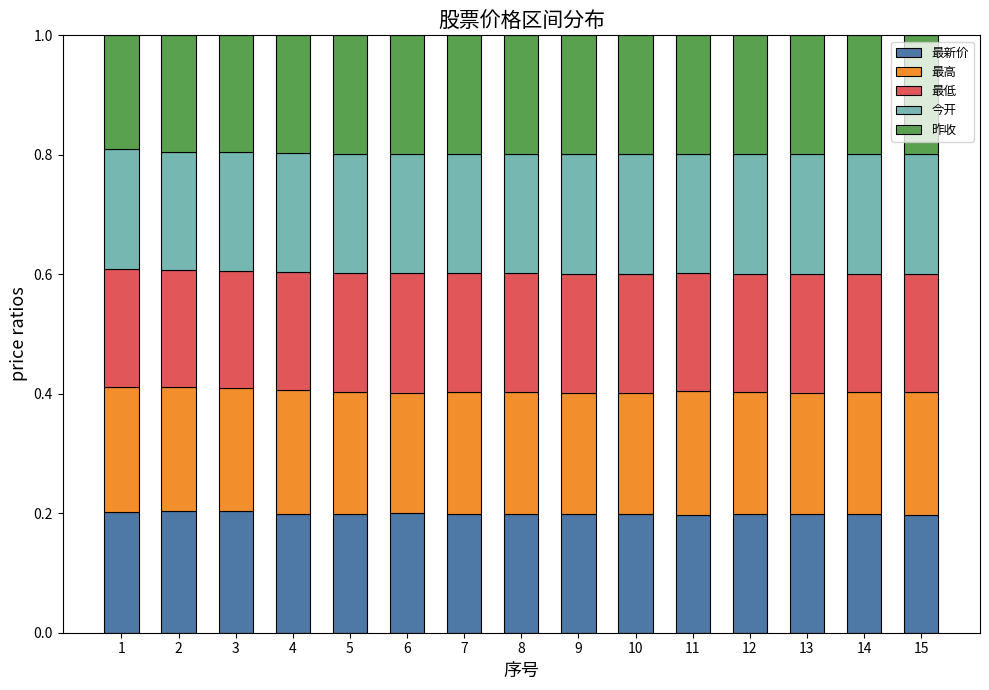

What is the total value across all series at 2?

1.0